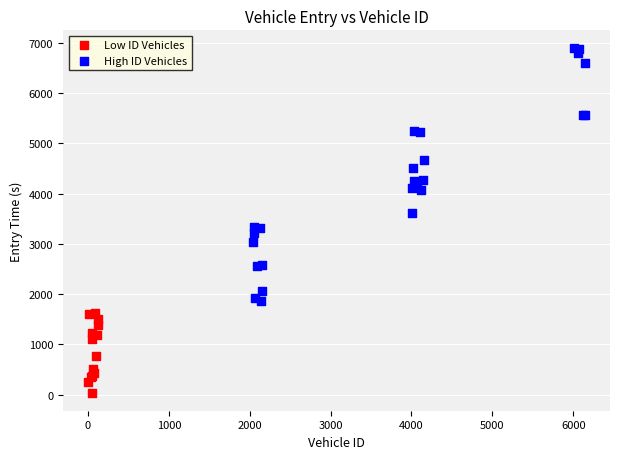

Which series reaches the minimum Y coordinate?

Low ID Vehicles